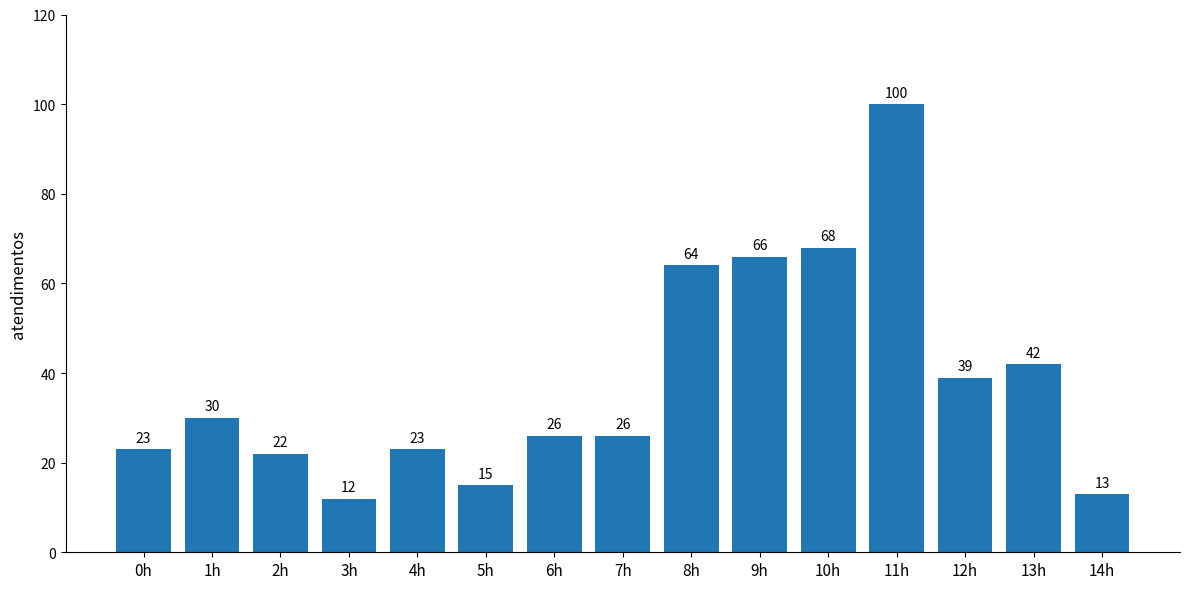

What is the sum of the values at 10h and 1h?

98